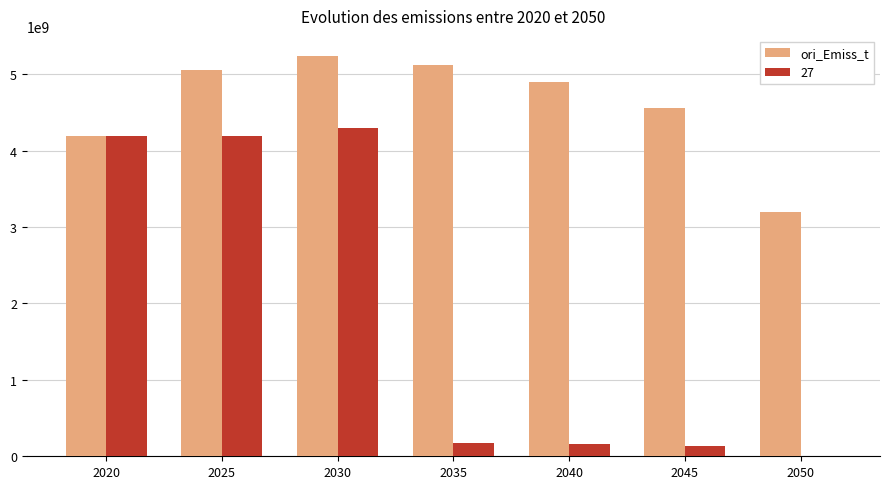

What is the sum of all 27 values?

13137980101.1